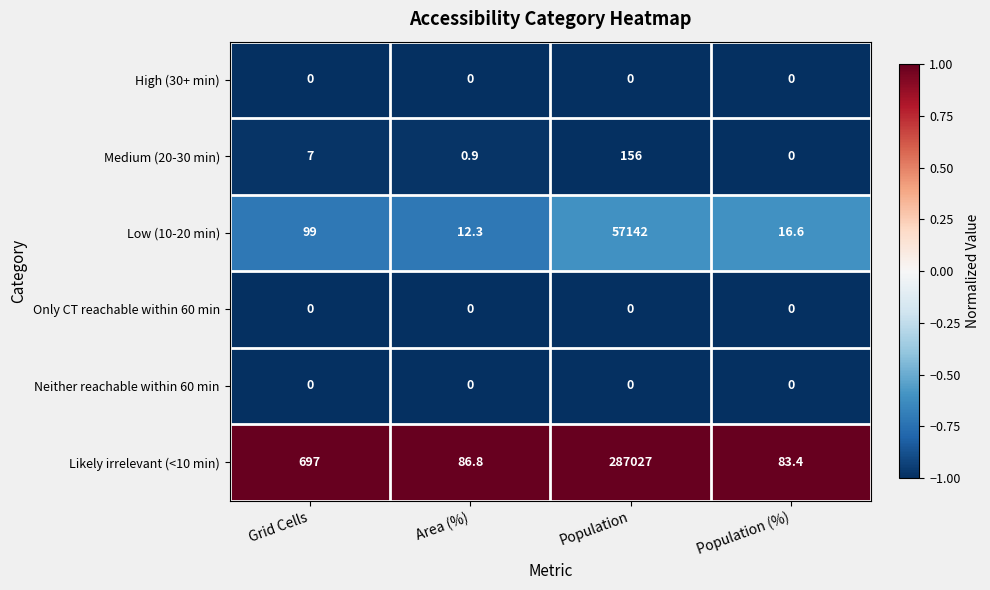

Which series has the largest range (max minus min)?

Likely irrelevant (<10 min)